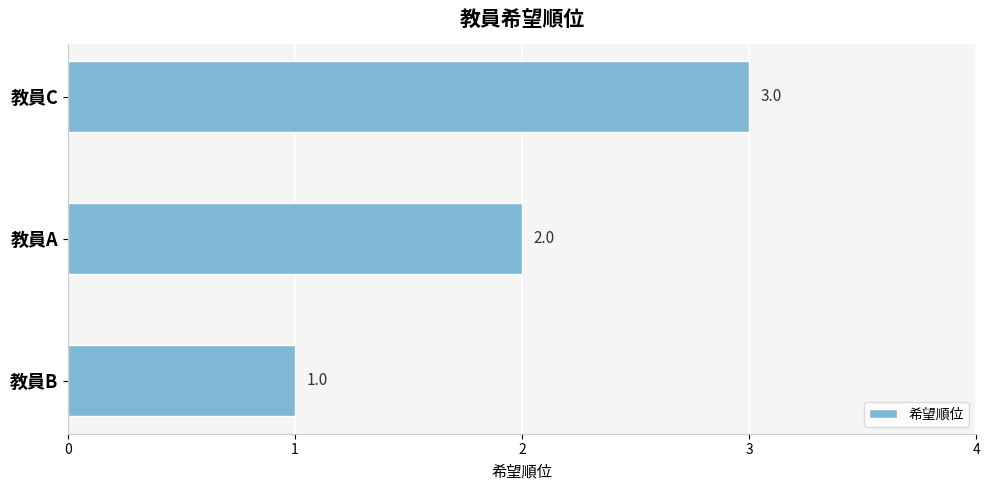

What is the sum of the values at 教員A and 教員B?

3